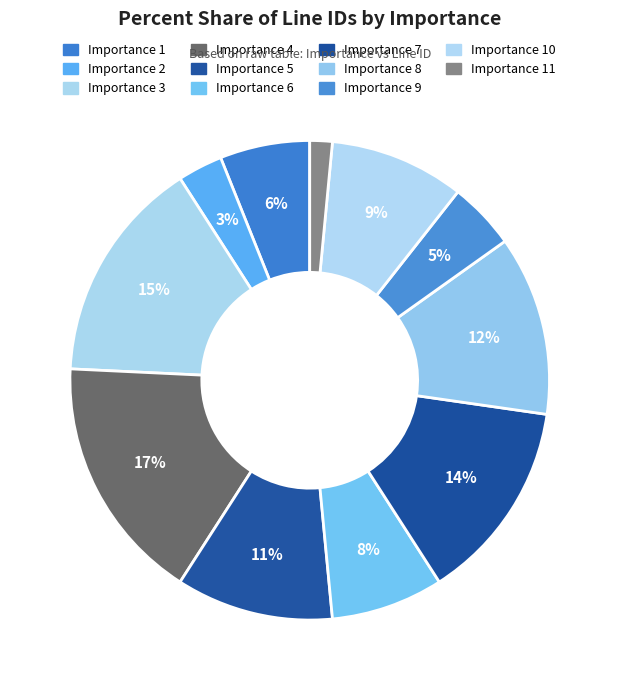

How many slices are in this pie chart?

11